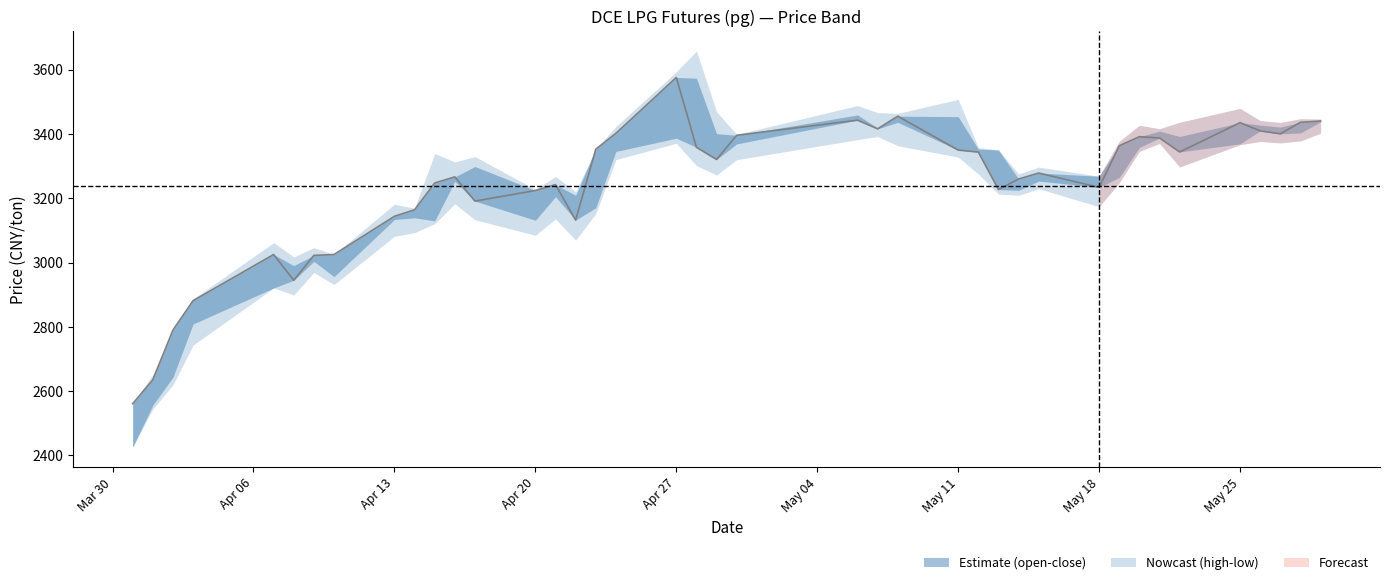

What is the label of the 3rd point from the left?

Apr 13